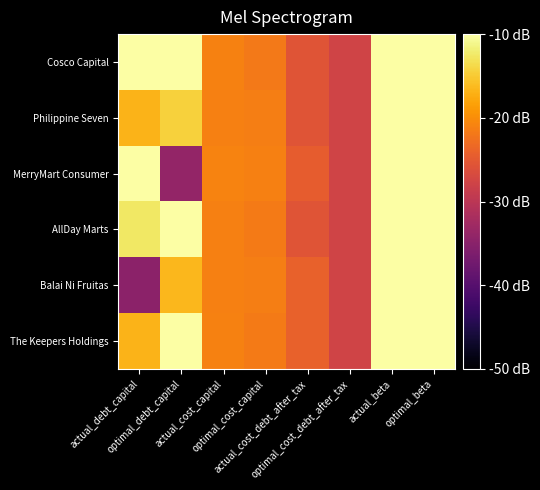

Reading left to right, list all the values displayed in this chart.

Cosco Capital: actual_debt_capital=-5.0	optimal_debt_capital=-3.5	actual_cost_capital=-21.0	optimal_cost_capital=-21.8	actual_cost_debt_after_tax=-25.5	optimal_cost_debt_after_tax=-27.7	actual_beta=0.3	optimal_beta=2.5
Philippine Seven: actual_debt_capital=-16.9	optimal_debt_capital=-14.4	actual_cost_capital=-21.1	optimal_cost_capital=-21.3	actual_cost_debt_after_tax=-25.5	optimal_cost_debt_after_tax=-27.7	actual_beta=-4.5	optimal_beta=-4.1
MerryMart Consumer: actual_debt_capital=-9.4	optimal_debt_capital=-34.0	actual_cost_capital=-20.9	optimal_cost_capital=-21.2	actual_cost_debt_after_tax=-24.6	optimal_cost_debt_after_tax=-27.7	actual_beta=-2.6	optimal_beta=-5.4
AllDay Marts: actual_debt_capital=-12.6	optimal_debt_capital=-7.3	actual_cost_capital=-21.1	optimal_cost_capital=-21.6	actual_cost_debt_after_tax=-25.5	optimal_cost_debt_after_tax=-27.7	actual_beta=-3.7	optimal_beta=-1.6
Balai Ni Fruitas: actual_debt_capital=-34.8	optimal_debt_capital=-16.5	actual_cost_capital=-21.1	optimal_cost_capital=-21.3	actual_cost_debt_after_tax=-24.2	optimal_cost_debt_after_tax=-27.7	actual_beta=-5.4	optimal_beta=-4.4
The Keepers Holdings: actual_debt_capital=-16.8	optimal_debt_capital=-7.3	actual_cost_capital=-21.0	optimal_cost_capital=-21.6	actual_cost_debt_after_tax=-24.2	optimal_cost_debt_after_tax=-27.7	actual_beta=-4.4	optimal_beta=-1.6